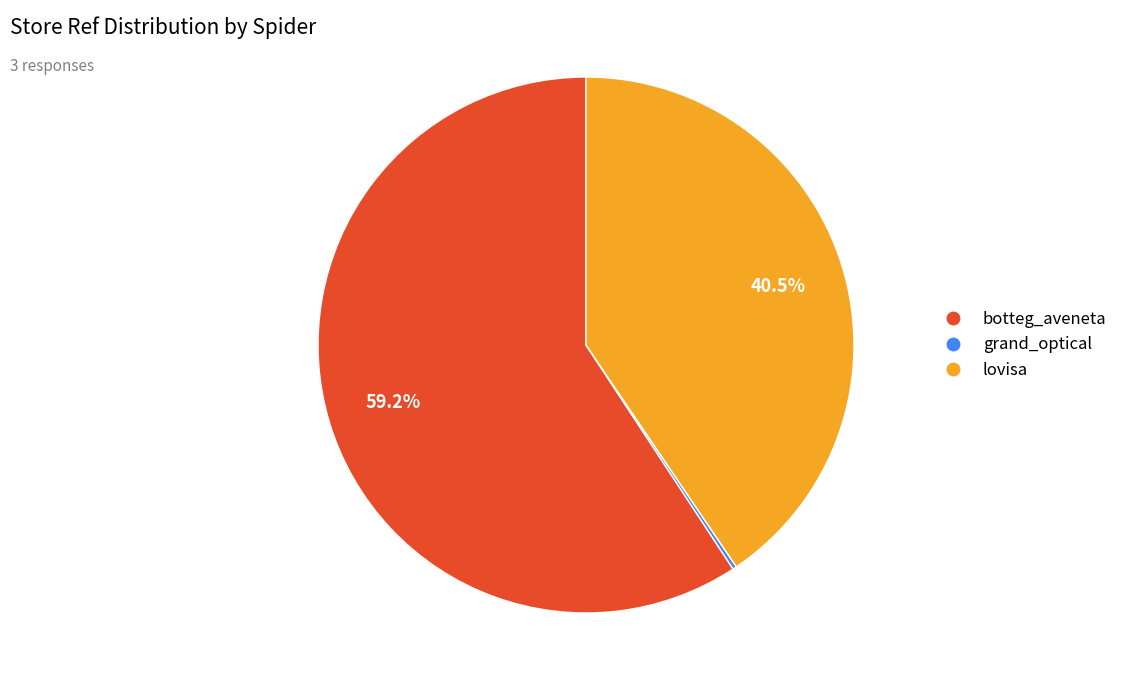

To the nearest percent, what is the difference between the largest and smallest slice percentages?

59%